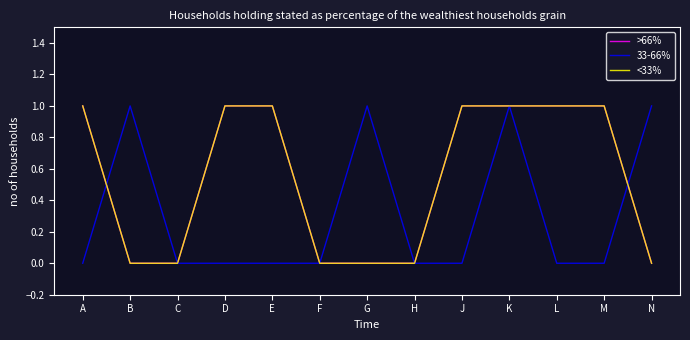

At which category does 33-66% reach its first local peak?

B